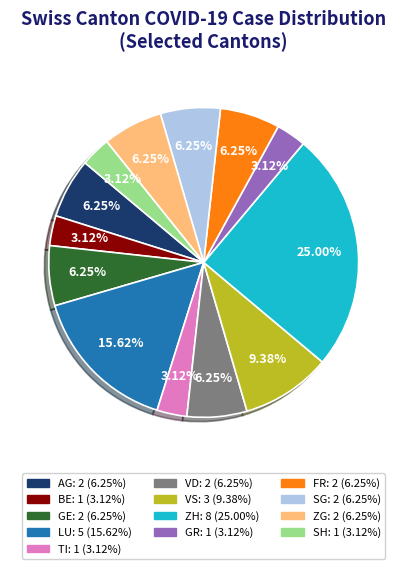

How many slices are in this pie chart?

13